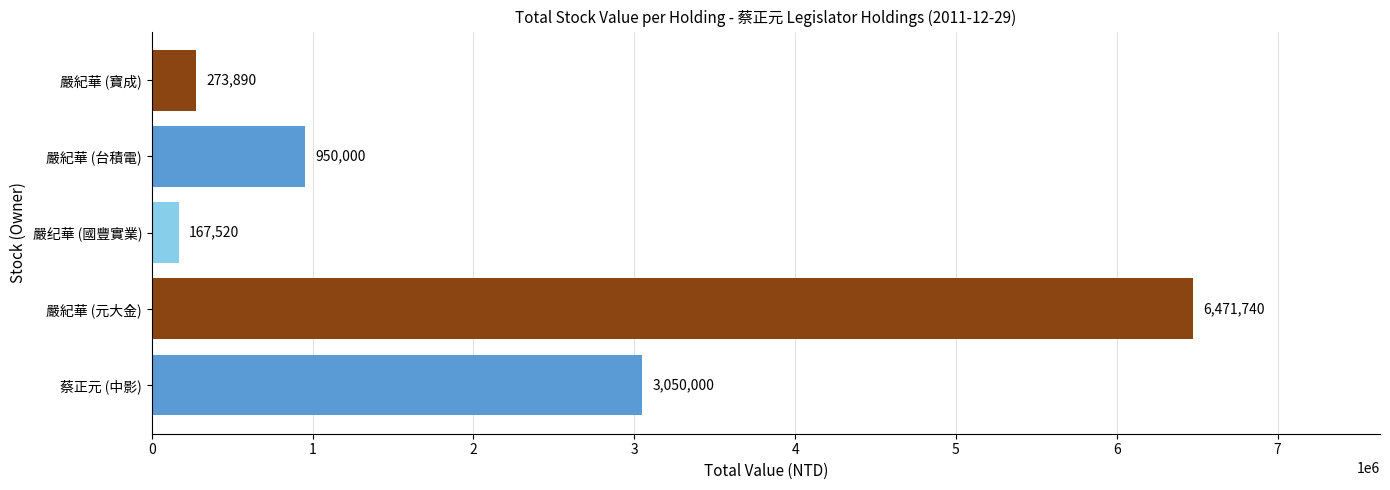

Reading top to bottom, what are all the values shown in this chart?

嚴紀華 (寶成)=273890	嚴紀華 (台積電)=950000	嚴纪華 (國豐實業)=167520	嚴紀華 (元大金)=6471740	蔡正元 (中影)=3050000